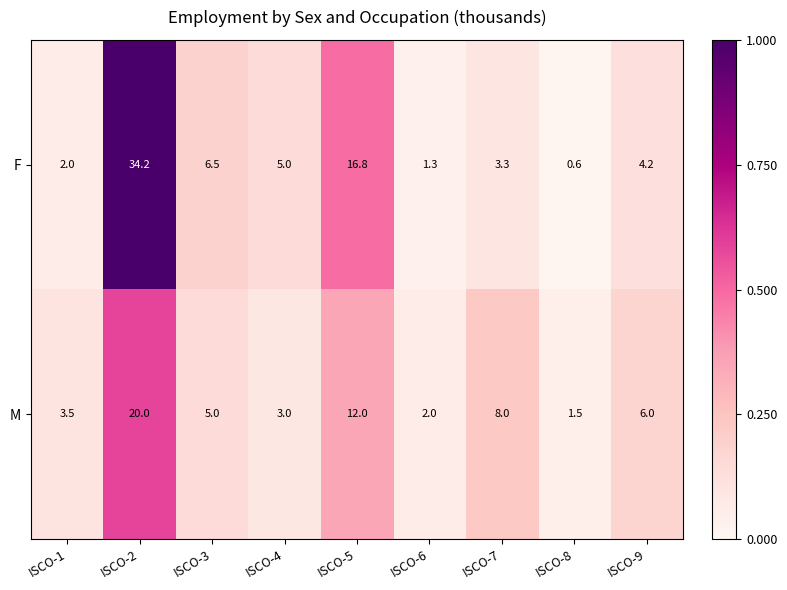

True or false: M has a value of 5.8 at ISCO-1.

False